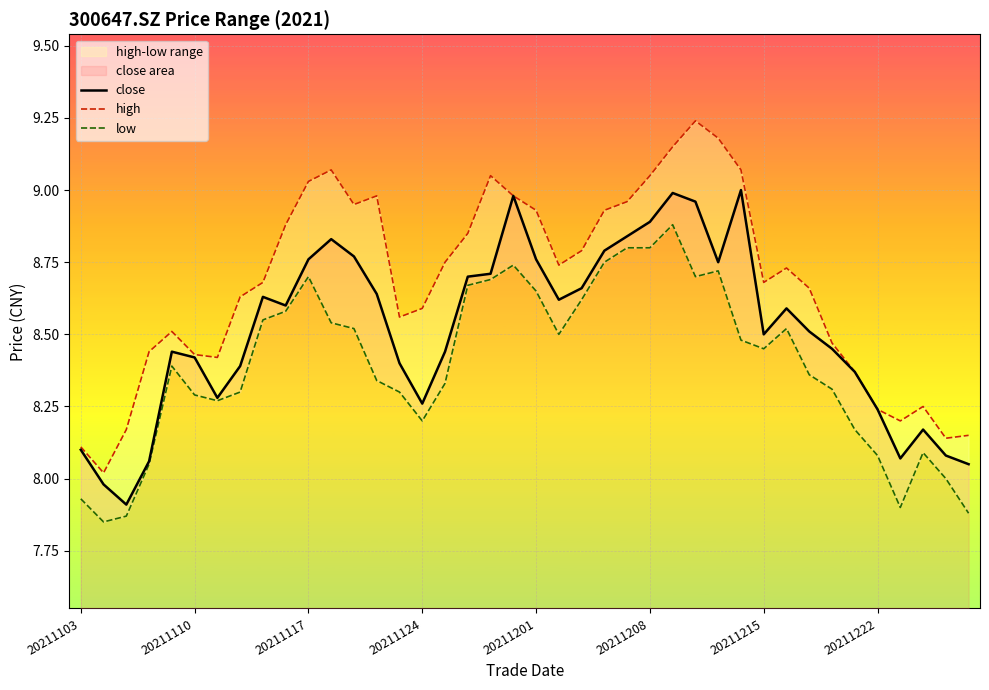

Count the number of categories in the chart.

40